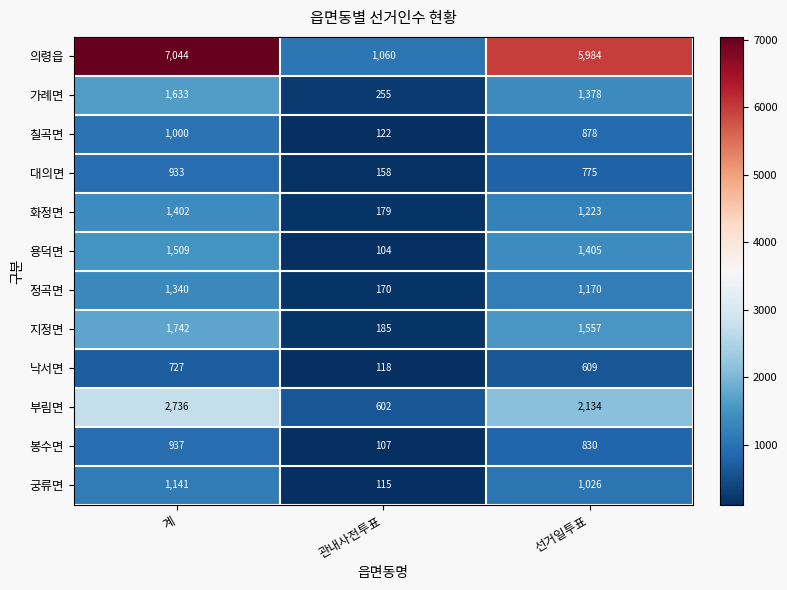

Which series has the largest total across all categories?

의령읍